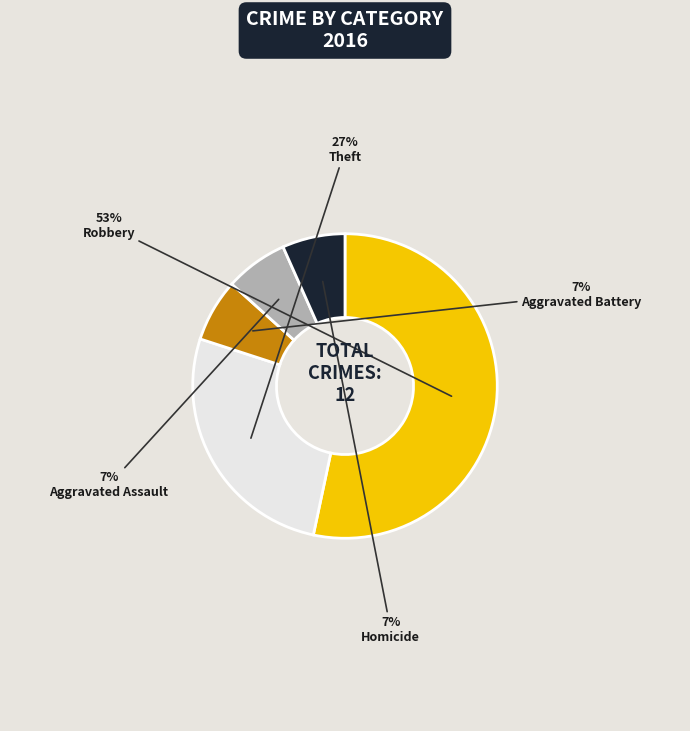

The Aggravated Assault slice represents 16% of the pie. True or false?

False